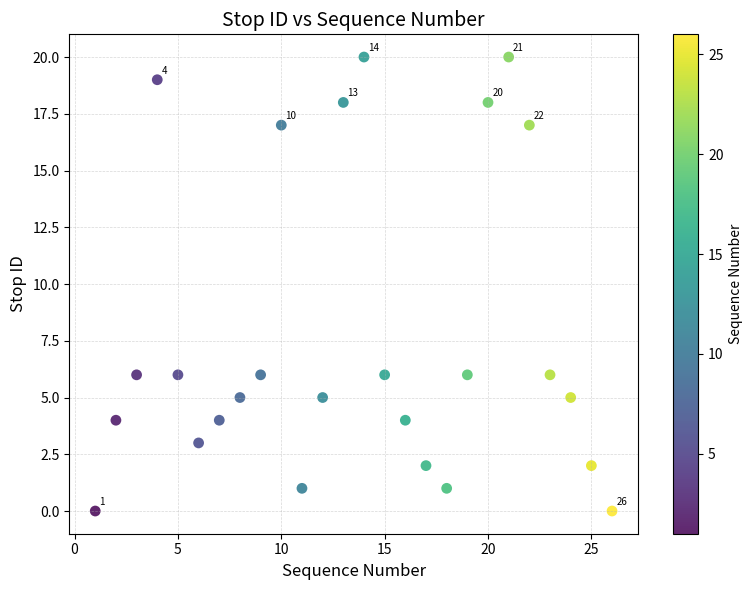

What is the range of Y values (max minus min)?

20